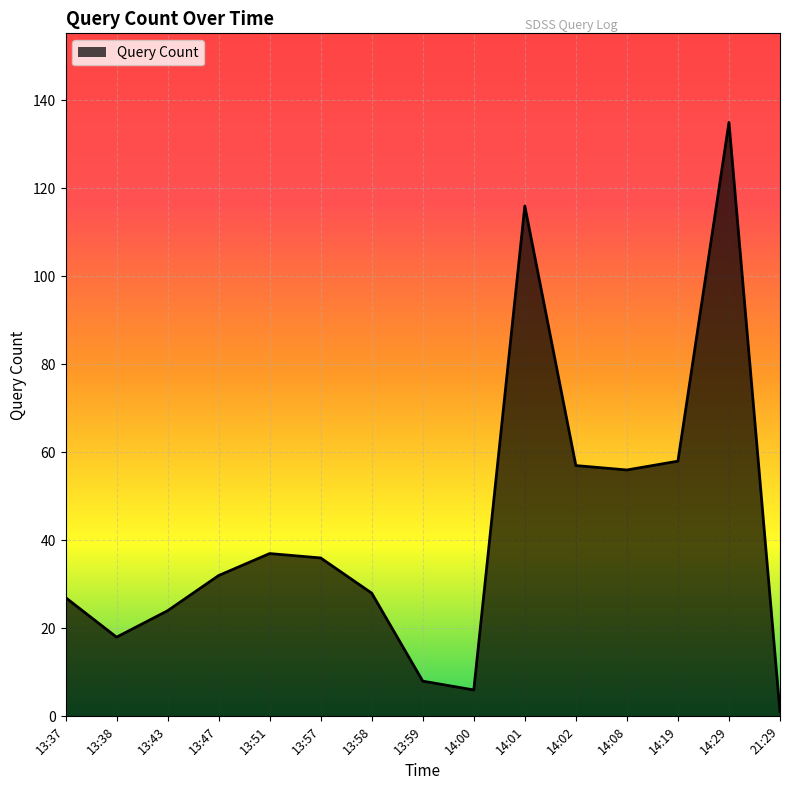

How many interior local peaks (higher than both neighbors) does the data have?

3